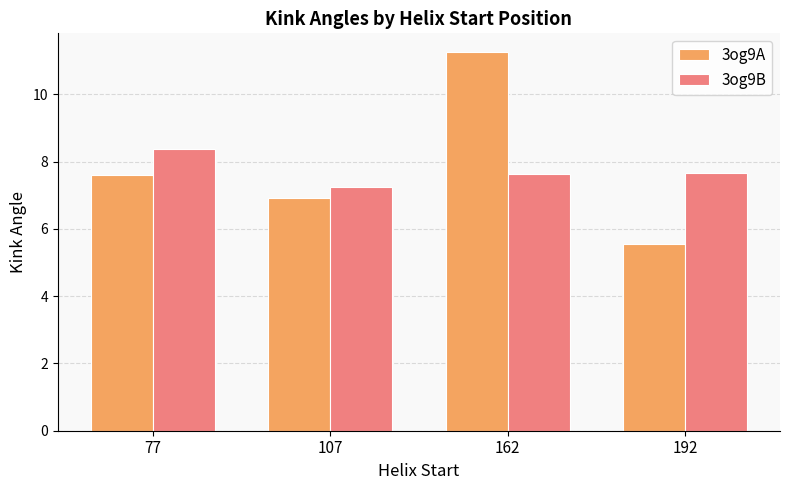

Which category has the highest value in the 3og9B series?

77